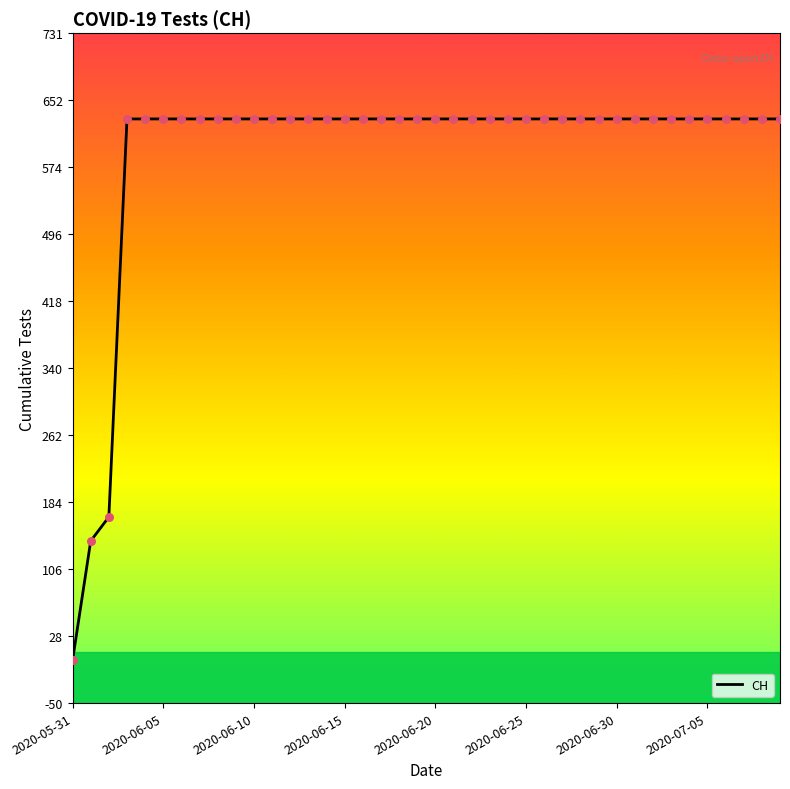

What is the maximum value shown in the chart?

631